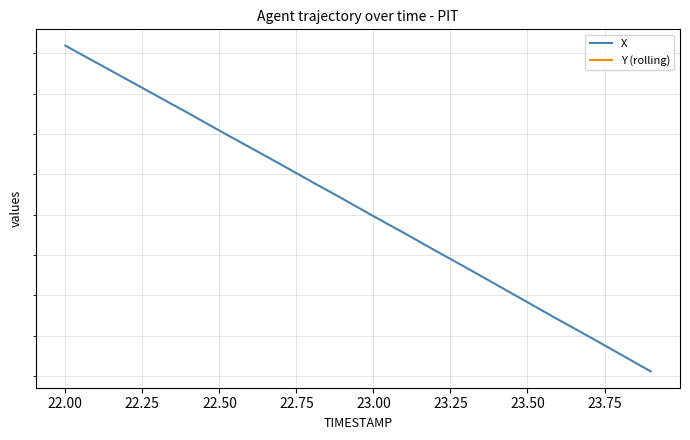

What is the value of the Y (rolling) point at the 20th from the left?

-53.1